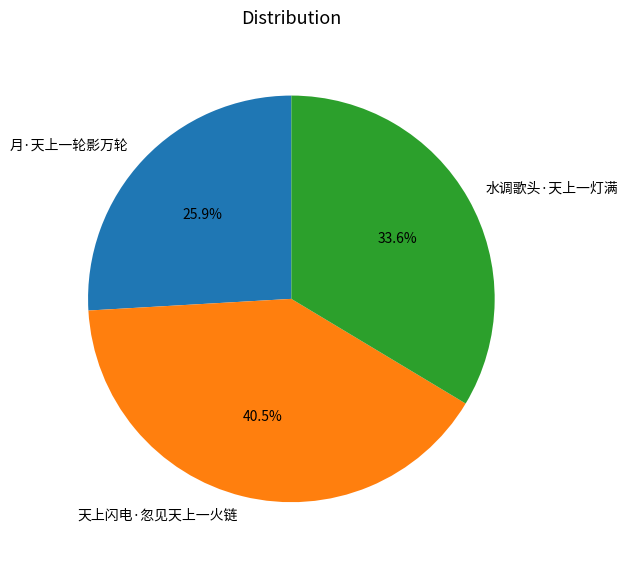

Count the number of slices in the pie.

3